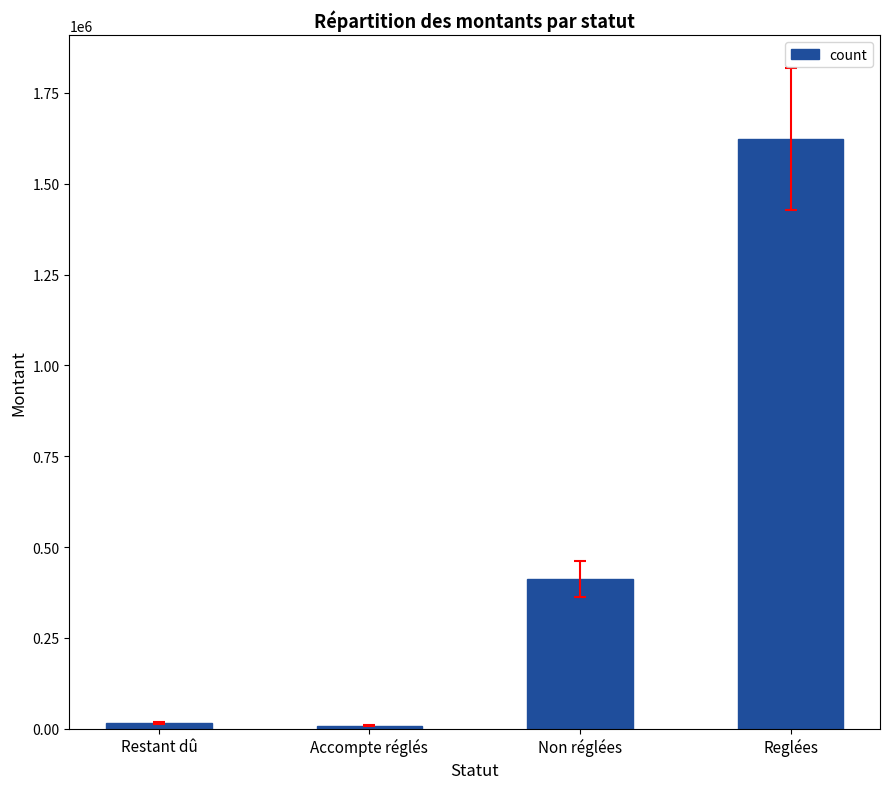

Is it true that the value at Reglées is 517289.3?

False